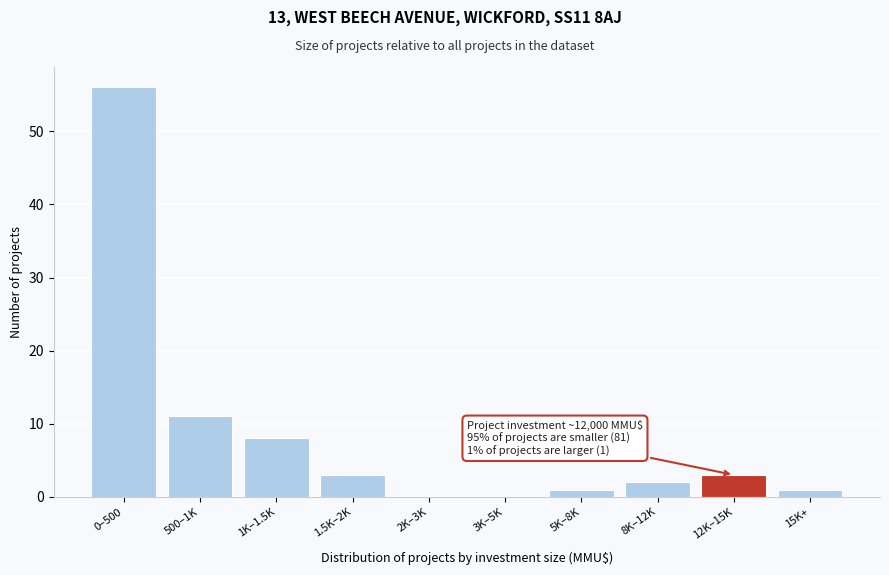

Reading left to right, what are all the values shown in this chart?

0–500=56	500–1K=11	1K–1.5K=8	1.5K–2K=3	2K–3K=0	3K–5K=0	5K–8K=1	8K–12K=2	12K–15K=3	15K+=1